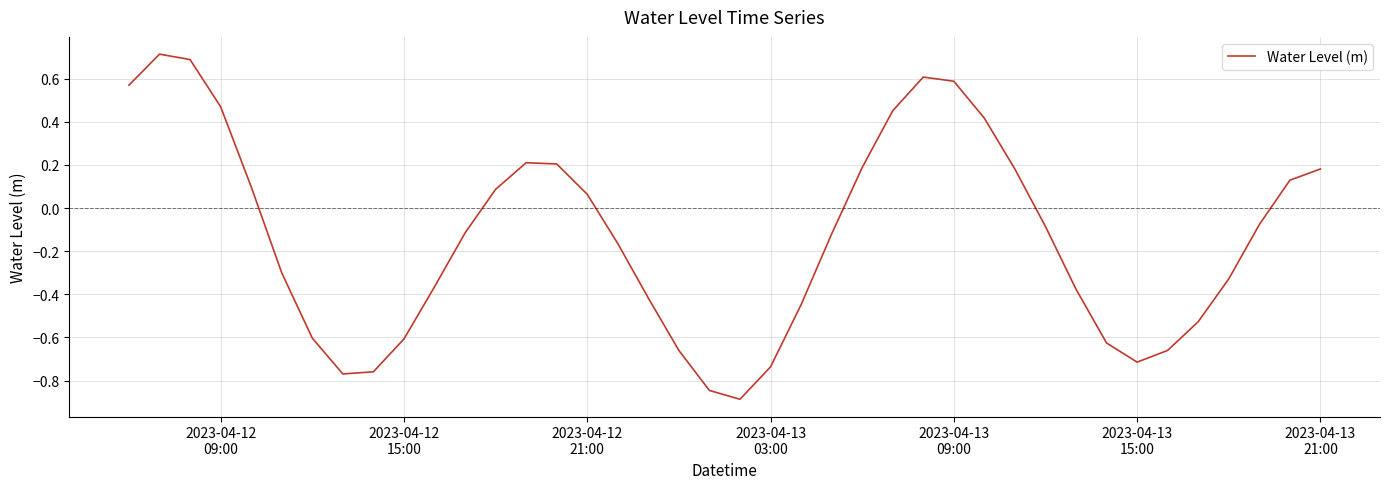

What is the smallest value displayed?

-0.9